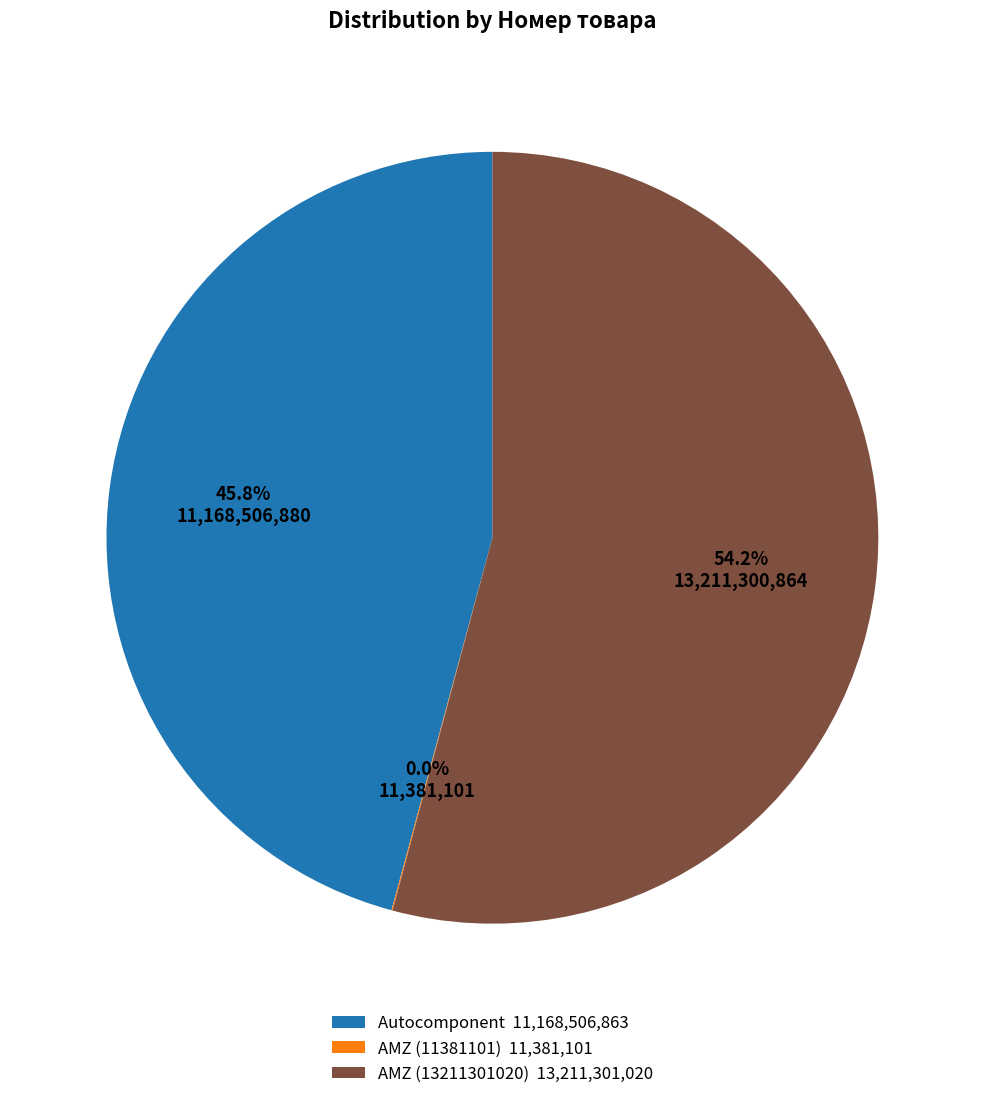

What percentage do AMZ (13211301020) 13,211,301,020 and Autocomponent 11,168,506,863 together represent?

100.0%